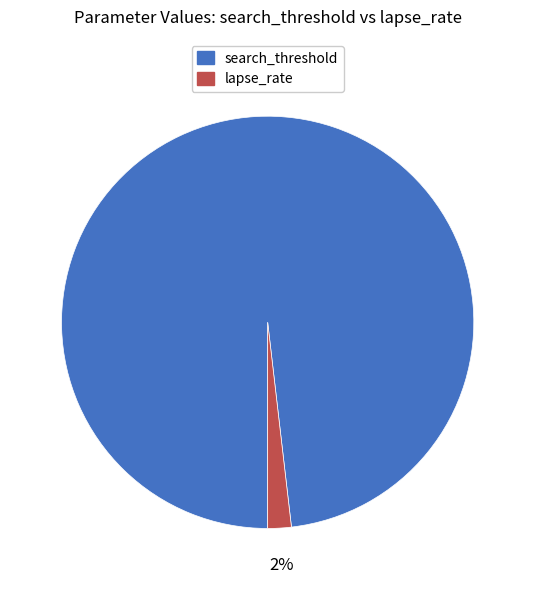

Is the sum of search_threshold and lapse_rate greater than half?

Yes